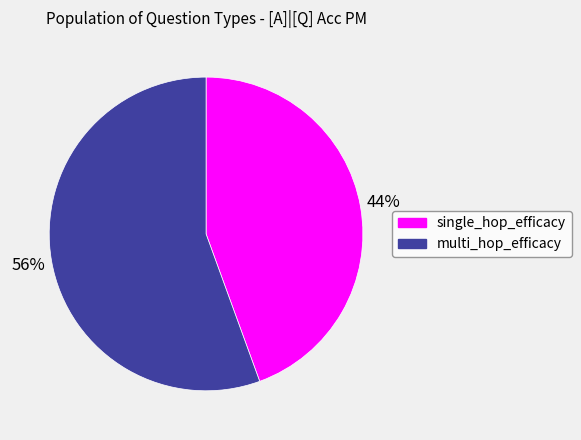

To the nearest percent, what is the combined percentage of single_hop_efficacy and multi_hop_efficacy?

100%